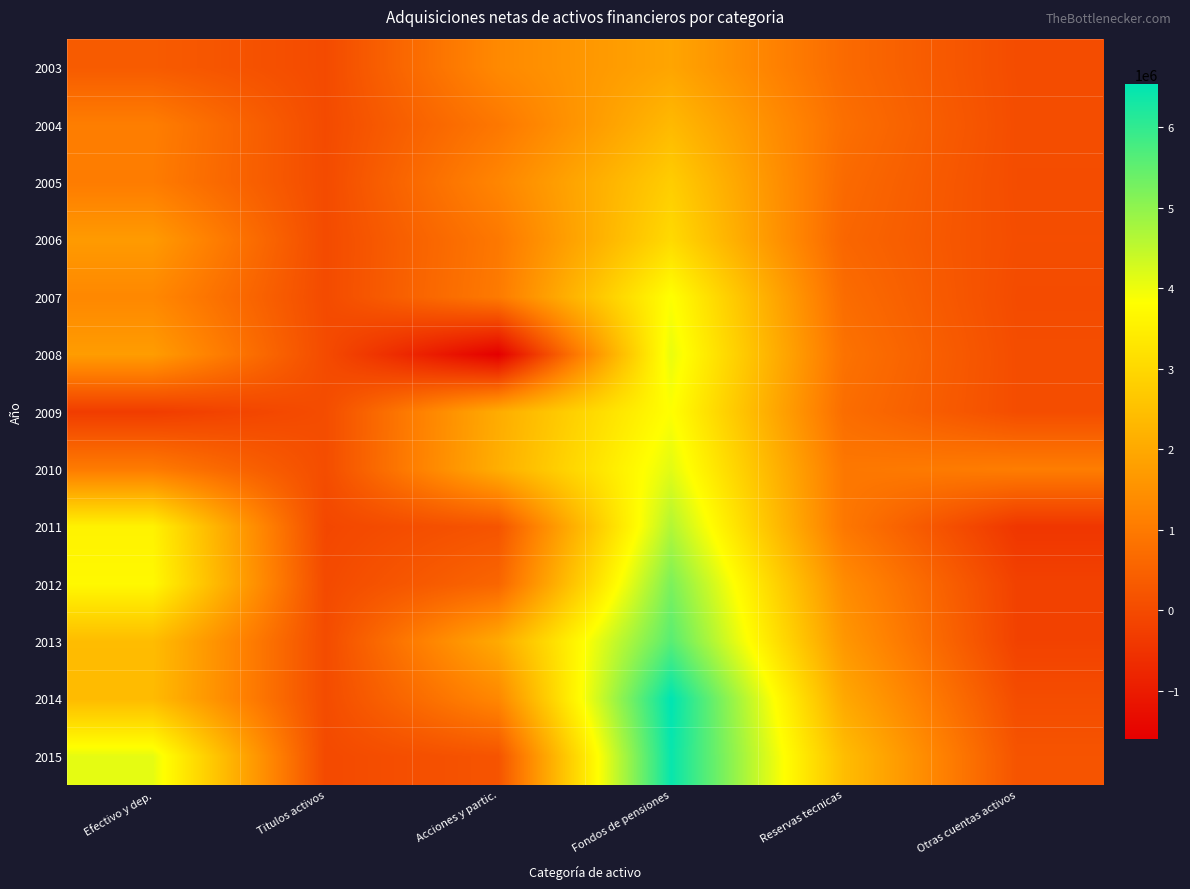

How many categories are shown in the chart?

6